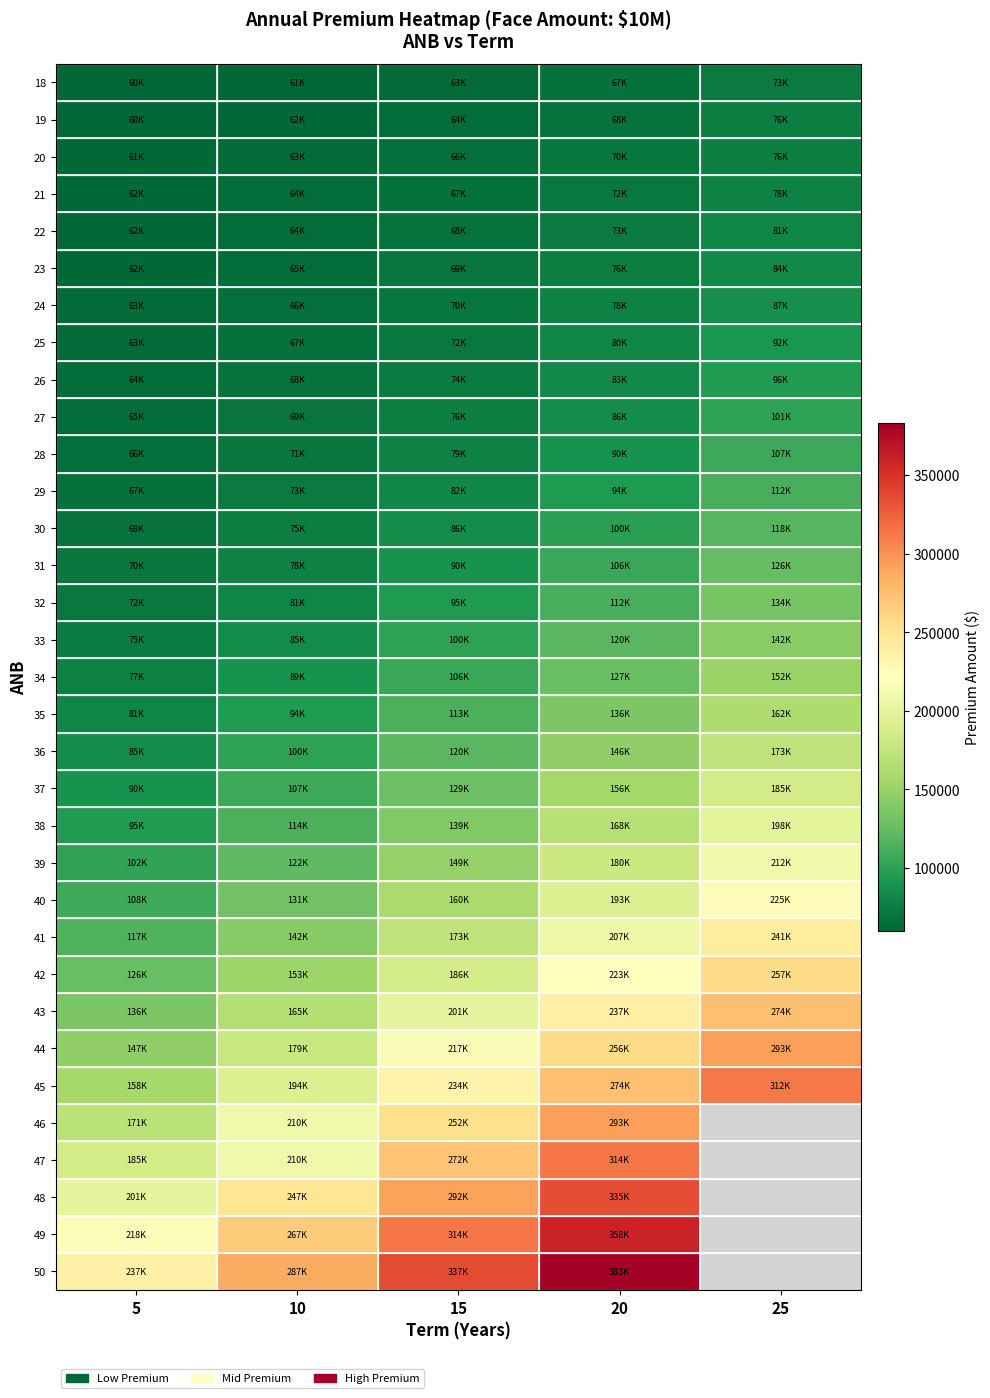

Count the 31 values in the range 77850 to 105750.

3